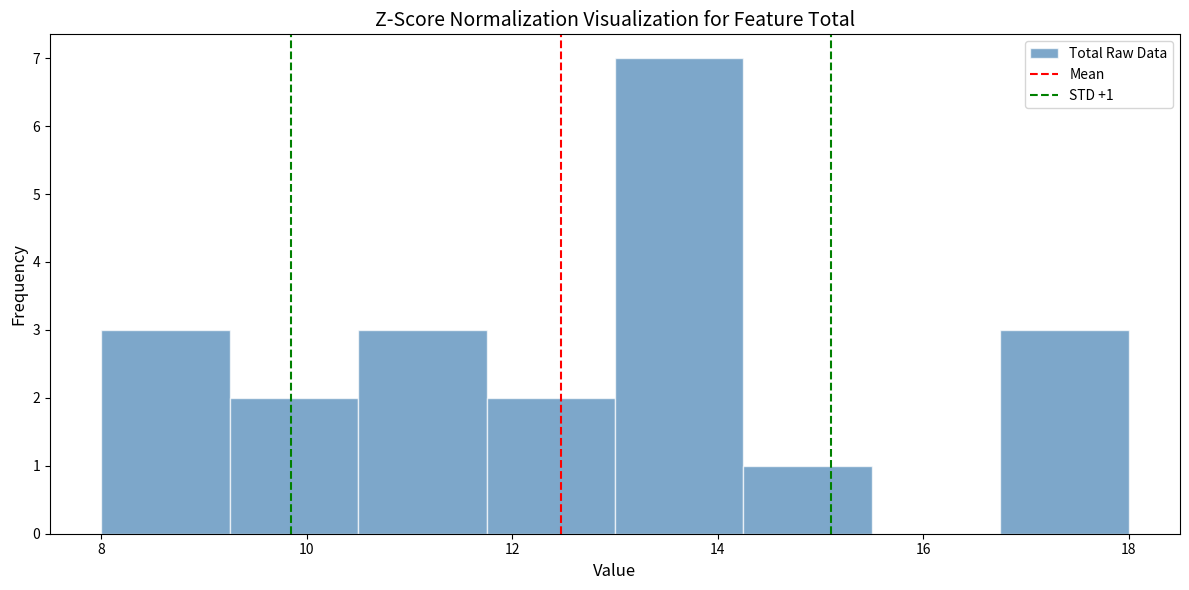

Over which range of the x-axis is the bar tallest?

13.00 to 14.25